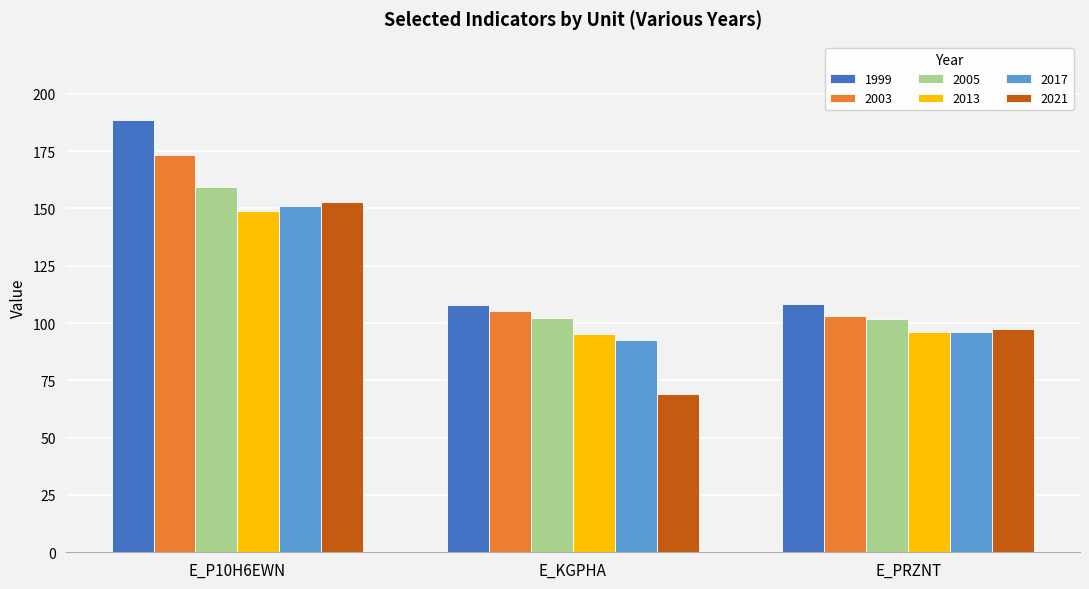

What is the value of the 2017 bar at the 3rd from the left?

96.2